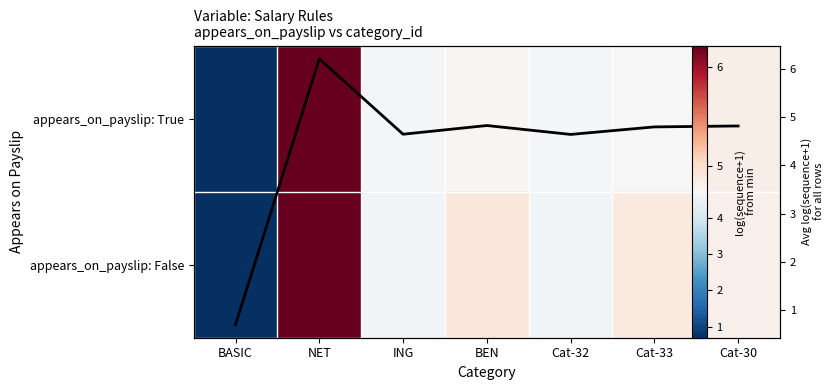

Which series has the largest range (max minus min)?

appears_on_payslip: True